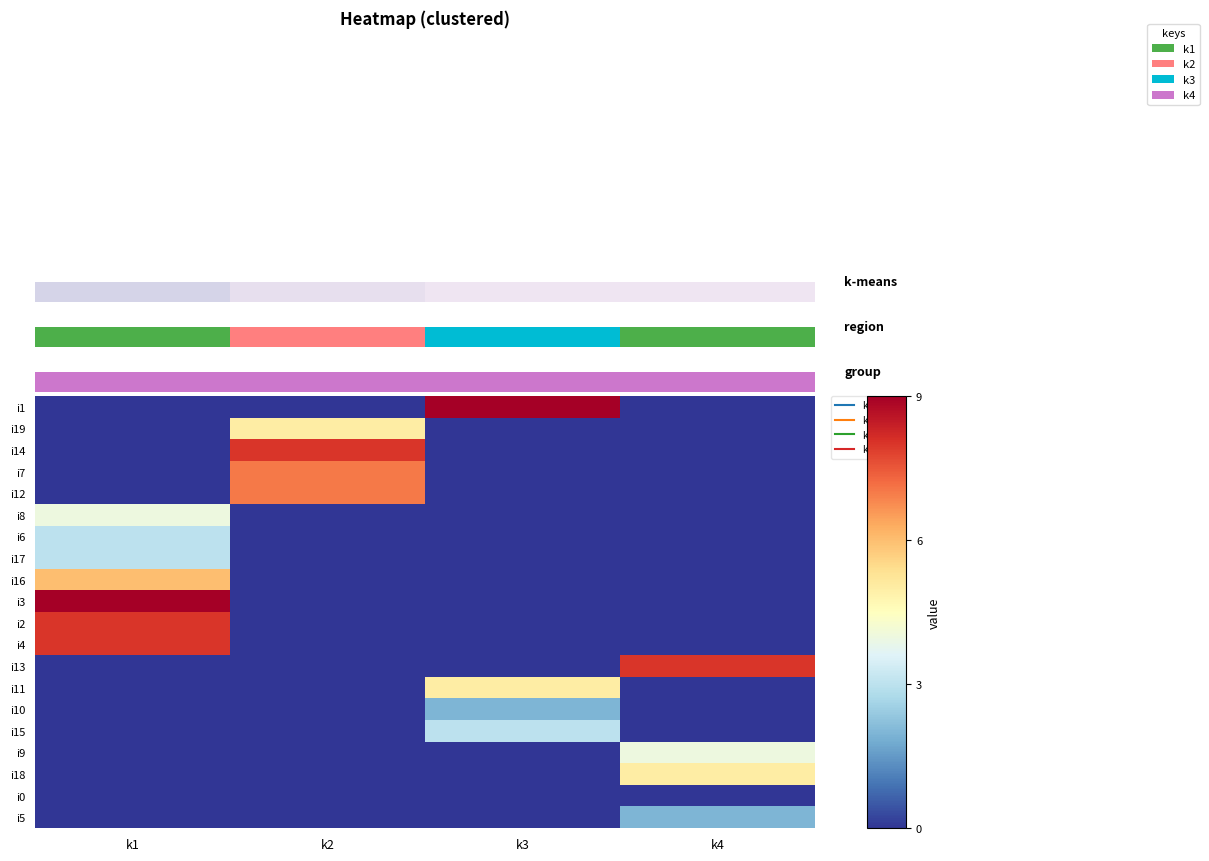

Is the value of i6 at k4 greater than the value of i2 at k2?

No